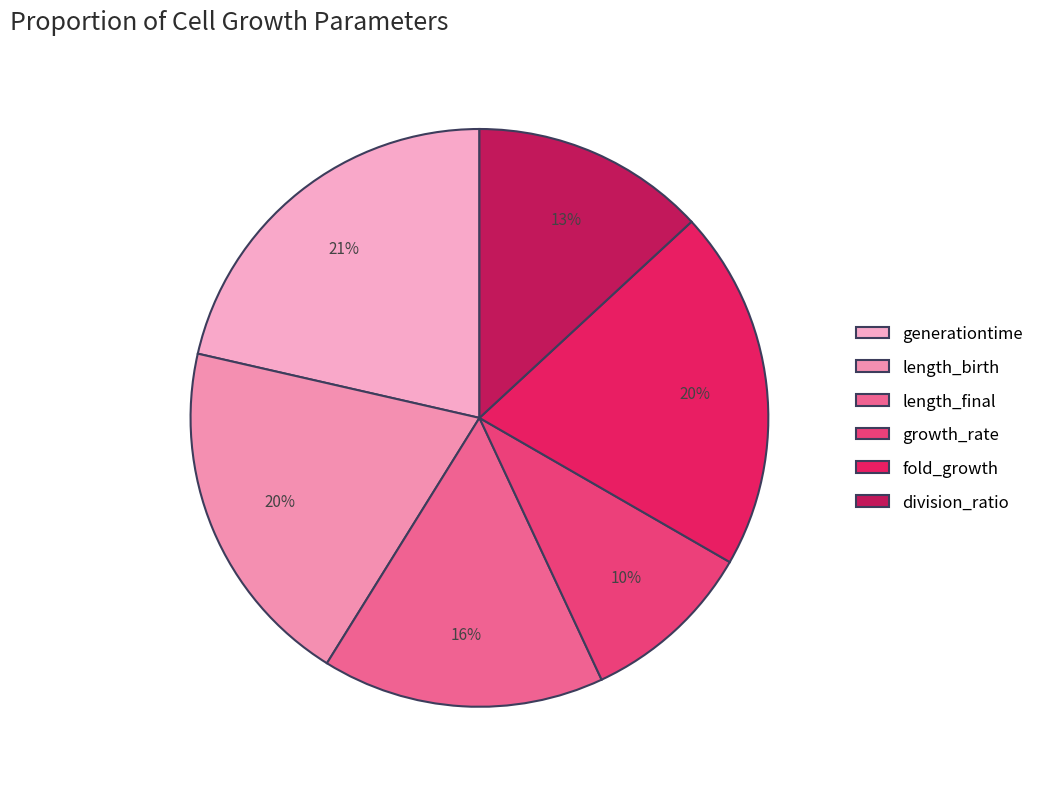

True or false: division_ratio accounts for 27% of the total.

False